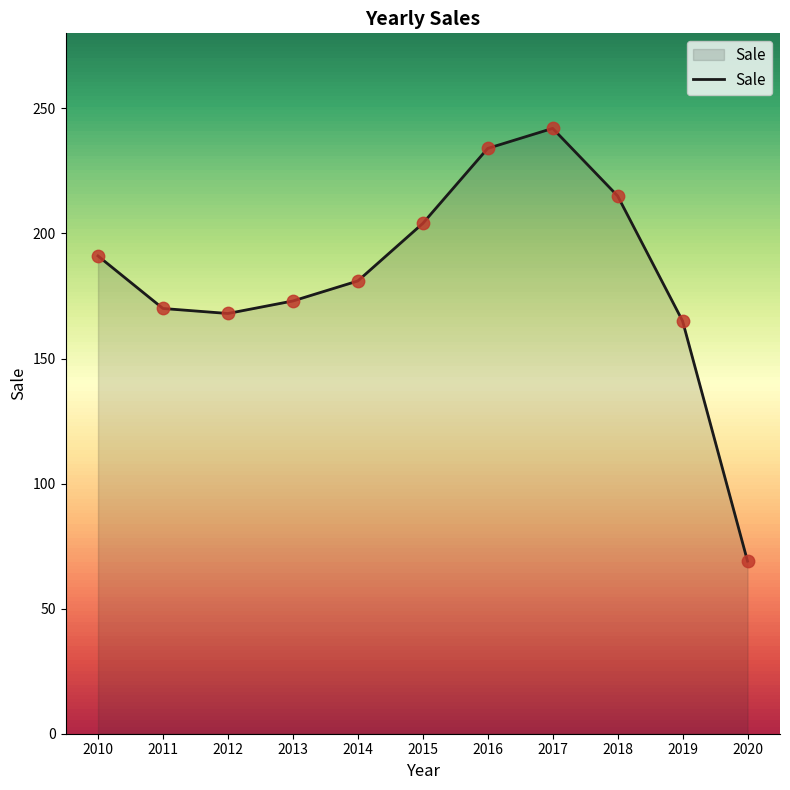

What is the change in value from 2019 to 2020?

-96